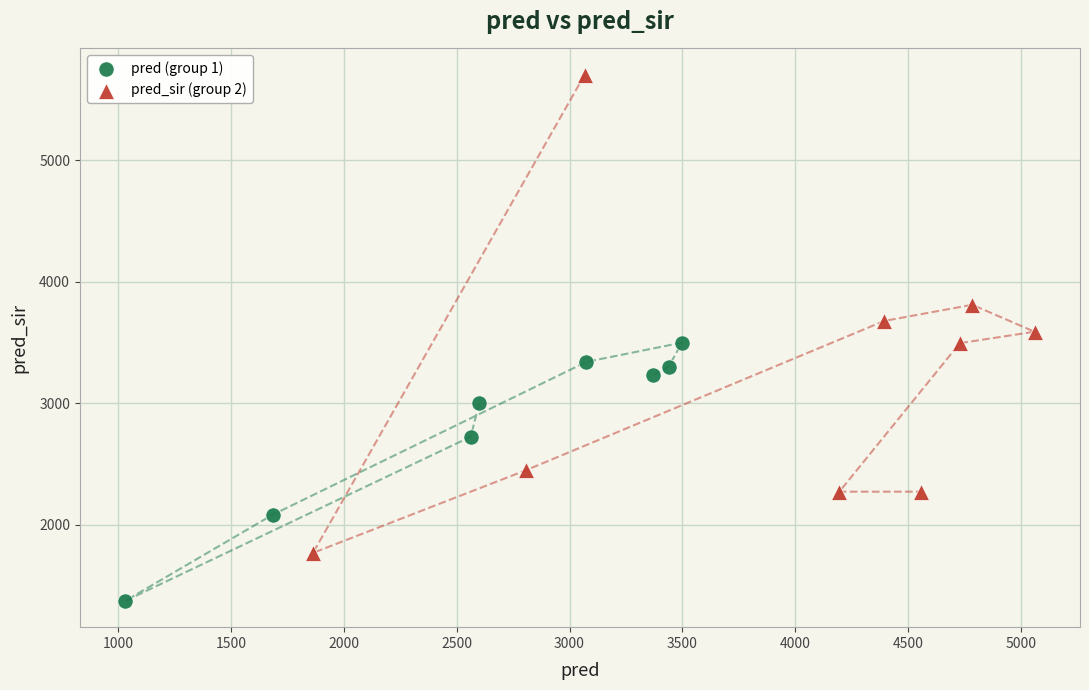

Which series has the largest Y range (max minus min)?

pred_sir (group 2)